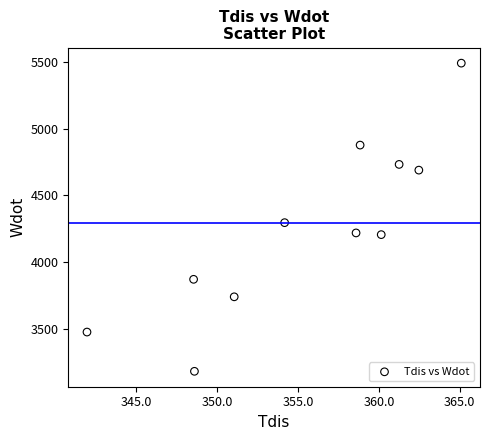

What Y value in the scatter plot is closest to 4337?

4296.3